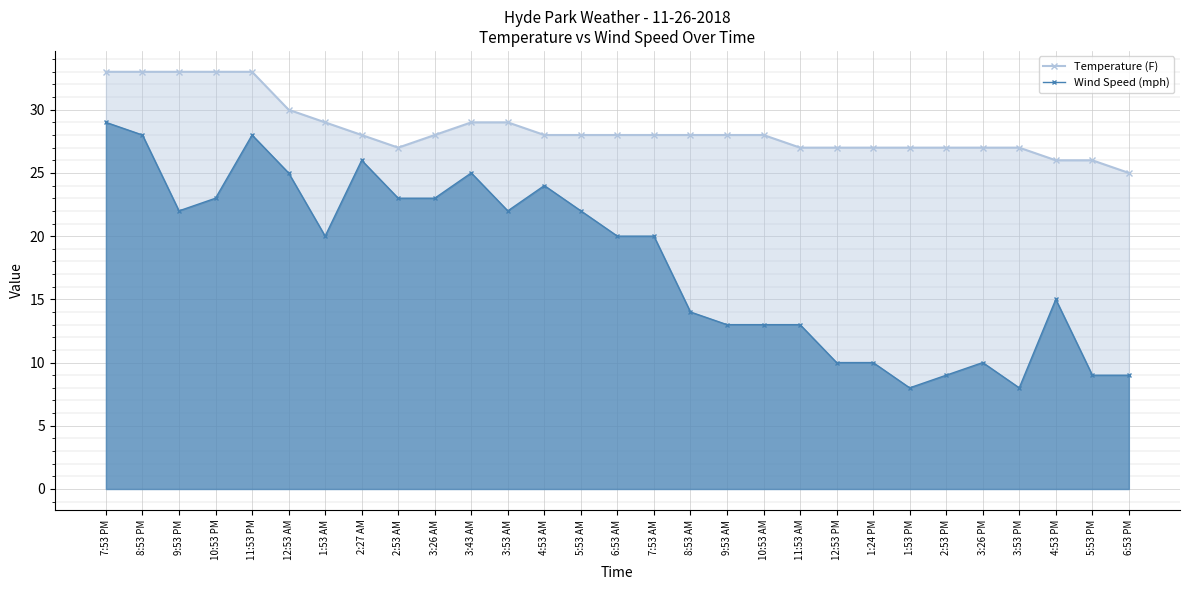

Reading left to right, list all the values displayed in this chart.

Temperature (F): 7:53 PM=33	8:53 PM=33	9:53 PM=33	10:53 PM=33	11:53 PM=33	12:53 AM=30	1:53 AM=29	2:27 AM=28	2:53 AM=27	3:26 AM=28	3:43 AM=29	3:53 AM=29	4:53 AM=28	5:53 AM=28	6:53 AM=28	7:53 AM=28	8:53 AM=28	9:53 AM=28	10:53 AM=28	11:53 AM=27	12:53 PM=27	1:24 PM=27	1:53 PM=27	2:53 PM=27	3:26 PM=27	3:53 PM=27	4:53 PM=26	5:53 PM=26	6:53 PM=25
Wind Speed (mph): 7:53 PM=29	8:53 PM=28	9:53 PM=22	10:53 PM=23	11:53 PM=28	12:53 AM=25	1:53 AM=20	2:27 AM=26	2:53 AM=23	3:26 AM=23	3:43 AM=25	3:53 AM=22	4:53 AM=24	5:53 AM=22	6:53 AM=20	7:53 AM=20	8:53 AM=14	9:53 AM=13	10:53 AM=13	11:53 AM=13	12:53 PM=10	1:24 PM=10	1:53 PM=8	2:53 PM=9	3:26 PM=10	3:53 PM=8	4:53 PM=15	5:53 PM=9	6:53 PM=9